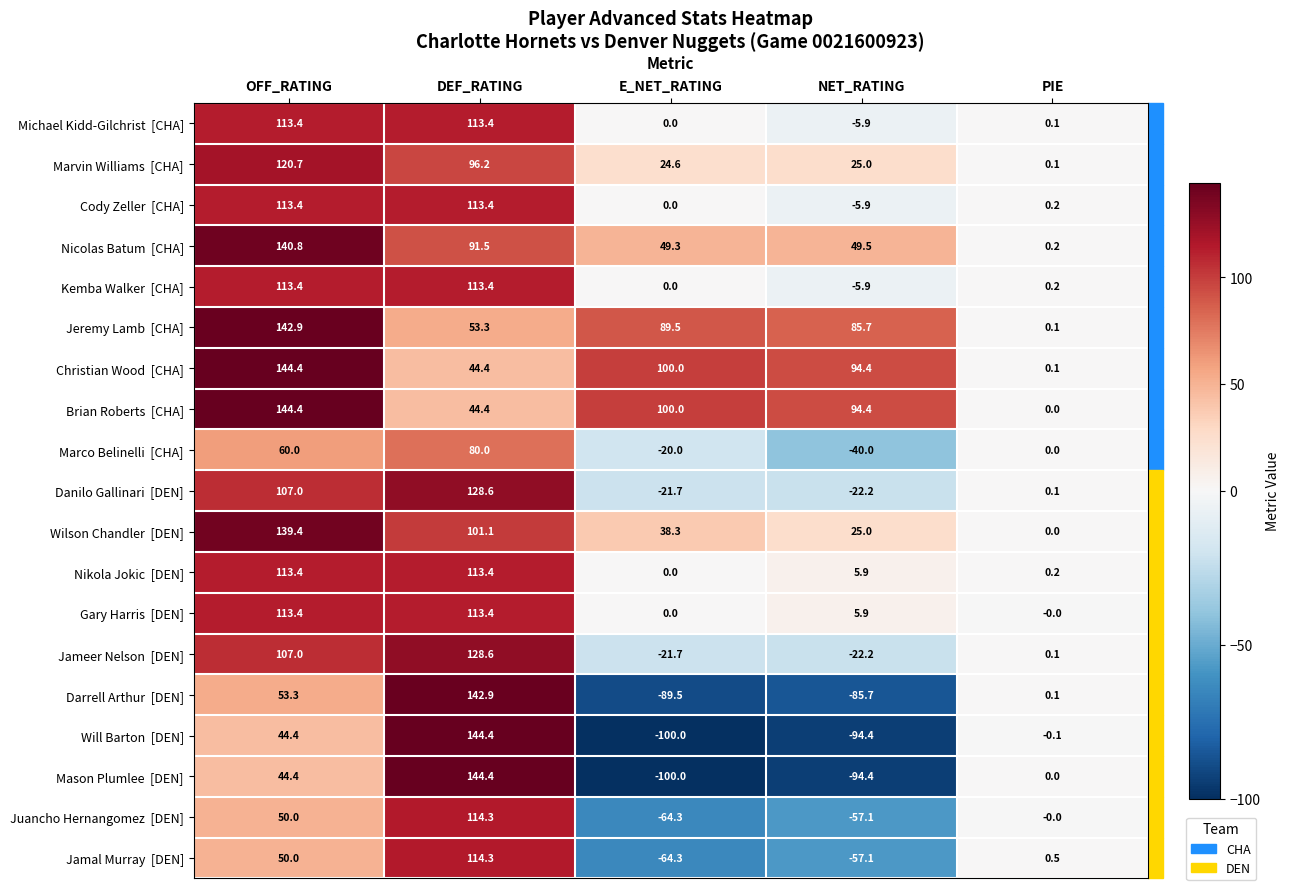

At which category is the sum across all series the highest?

DEF_RATING